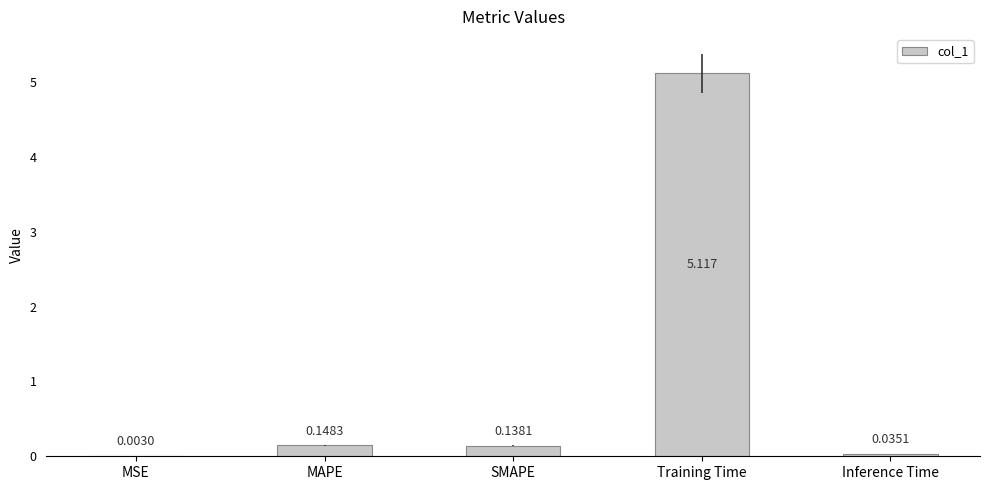

Where is the data nearest to the value 2?

MAPE